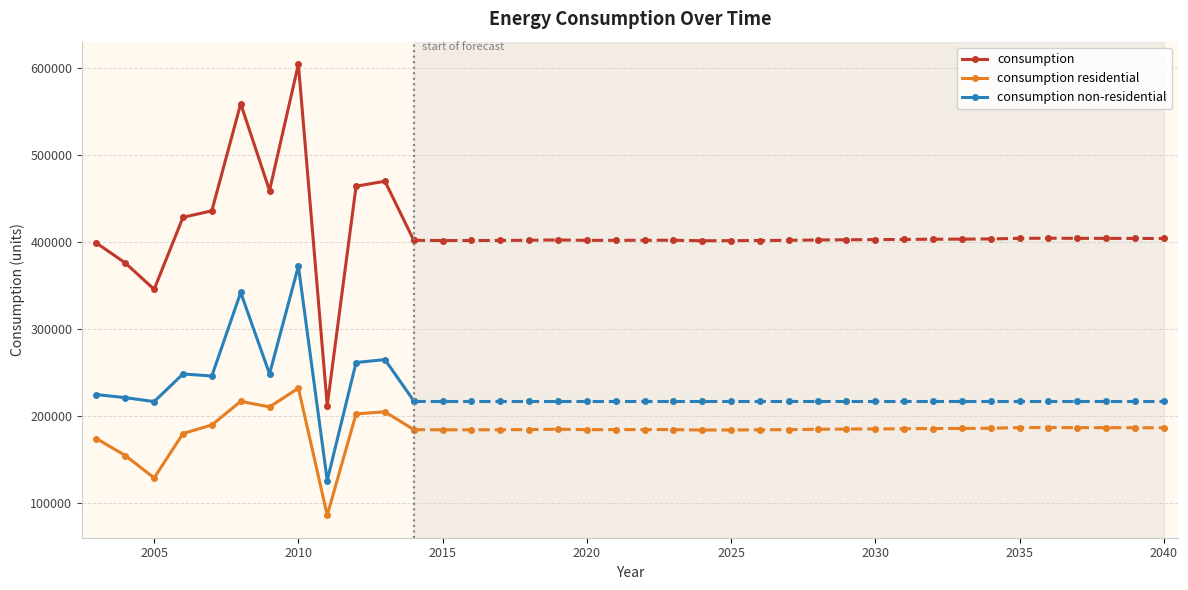

Where is the first local minimum for consumption?

2005